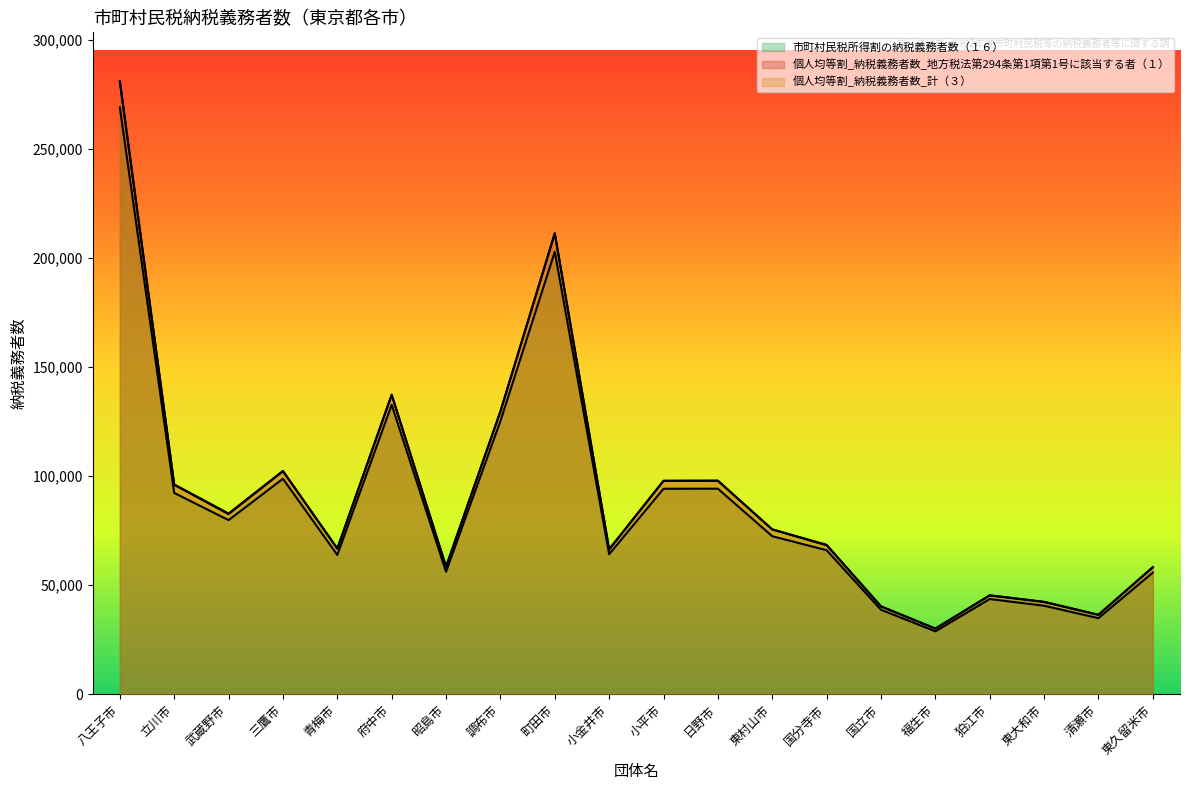

How many data points does each series have?

20